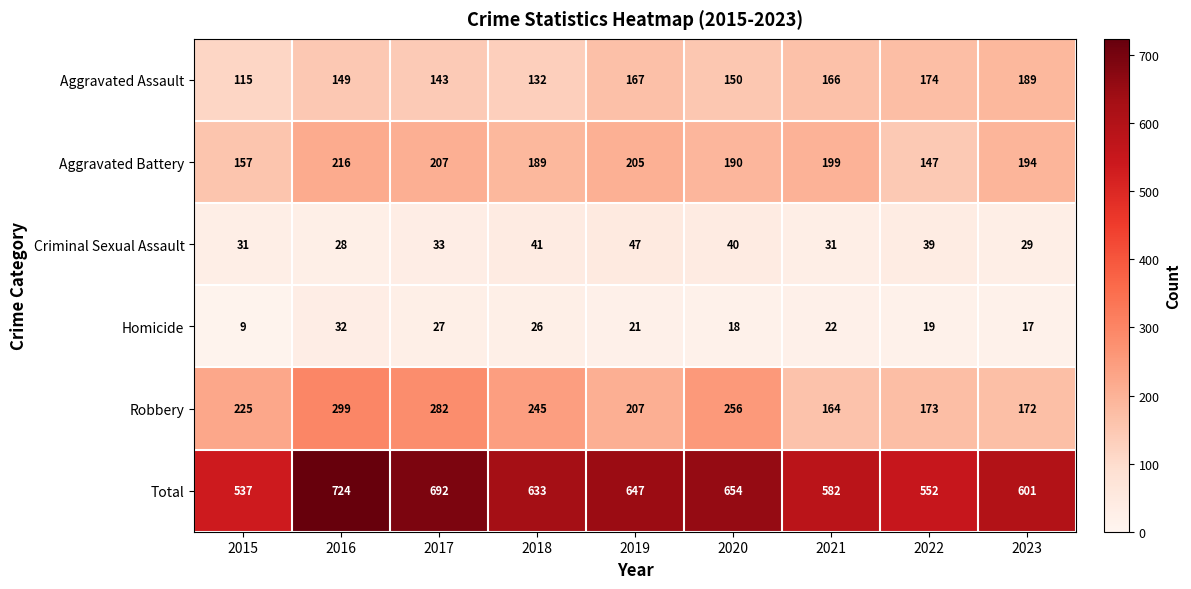

Is it true that Homicide equals 42 at 2017?

False